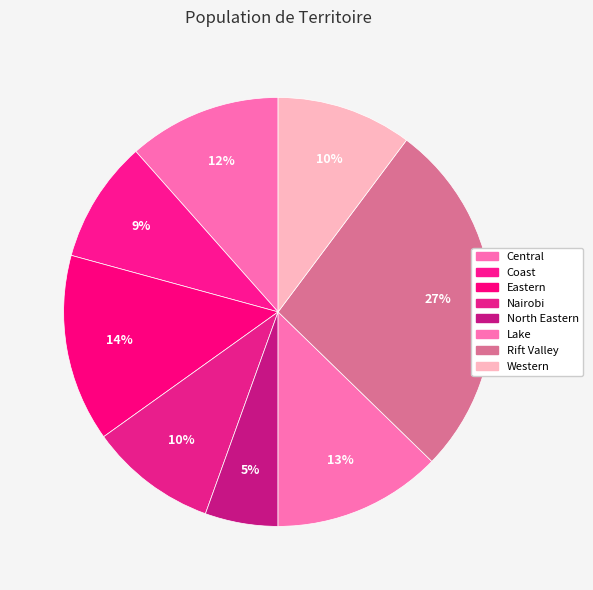

To the nearest percent, what is the combined percentage of Central and Coast?

21%